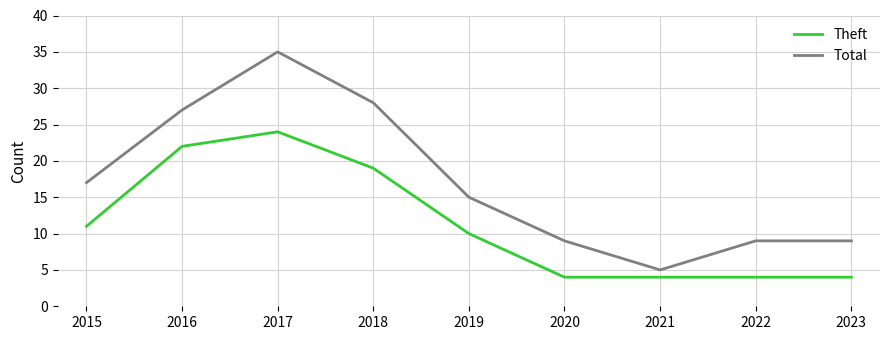

True or false: Total and Theft cross at least once.

False